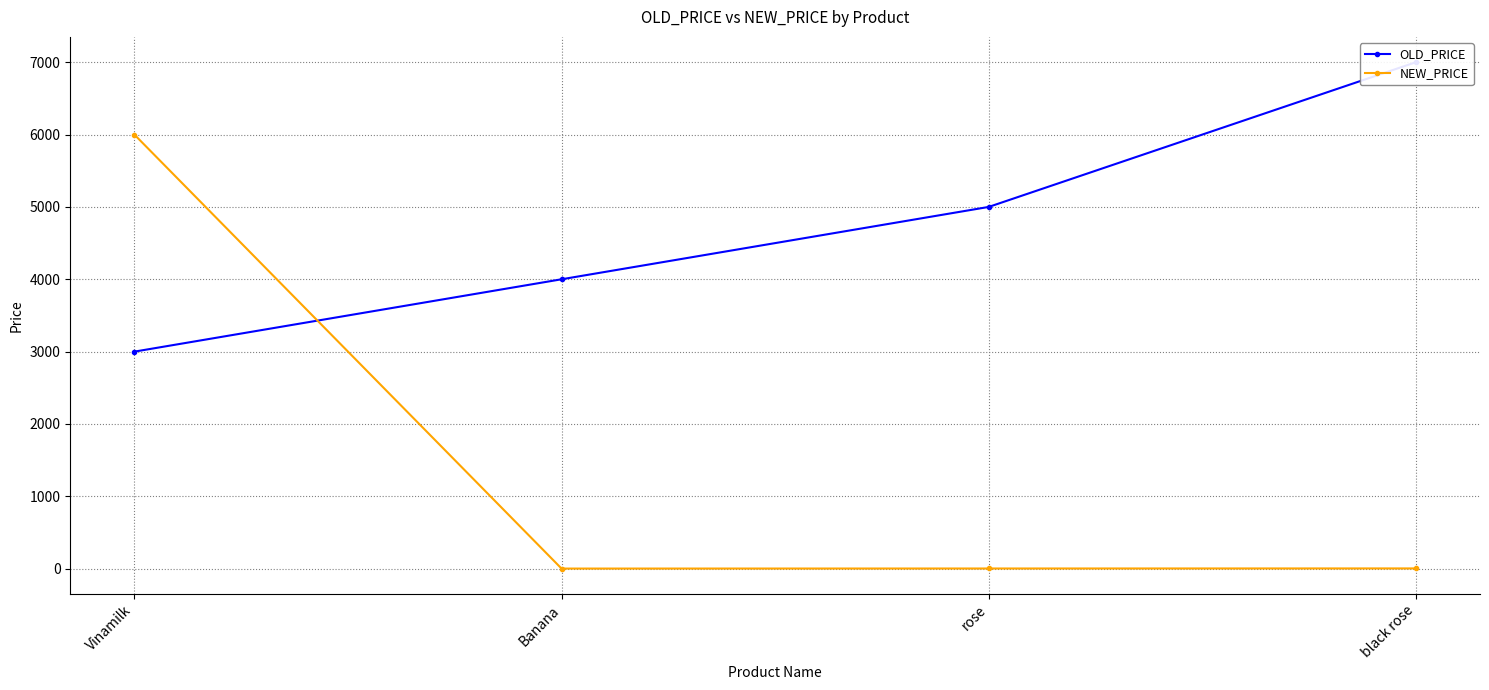

Rank the series by their average value, from lowest to highest.

NEW_PRICE, OLD_PRICE